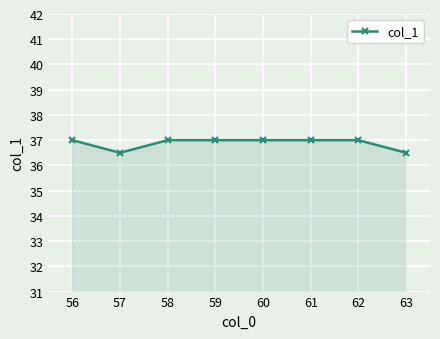

What is the value of the 6th point from the left?

37.0